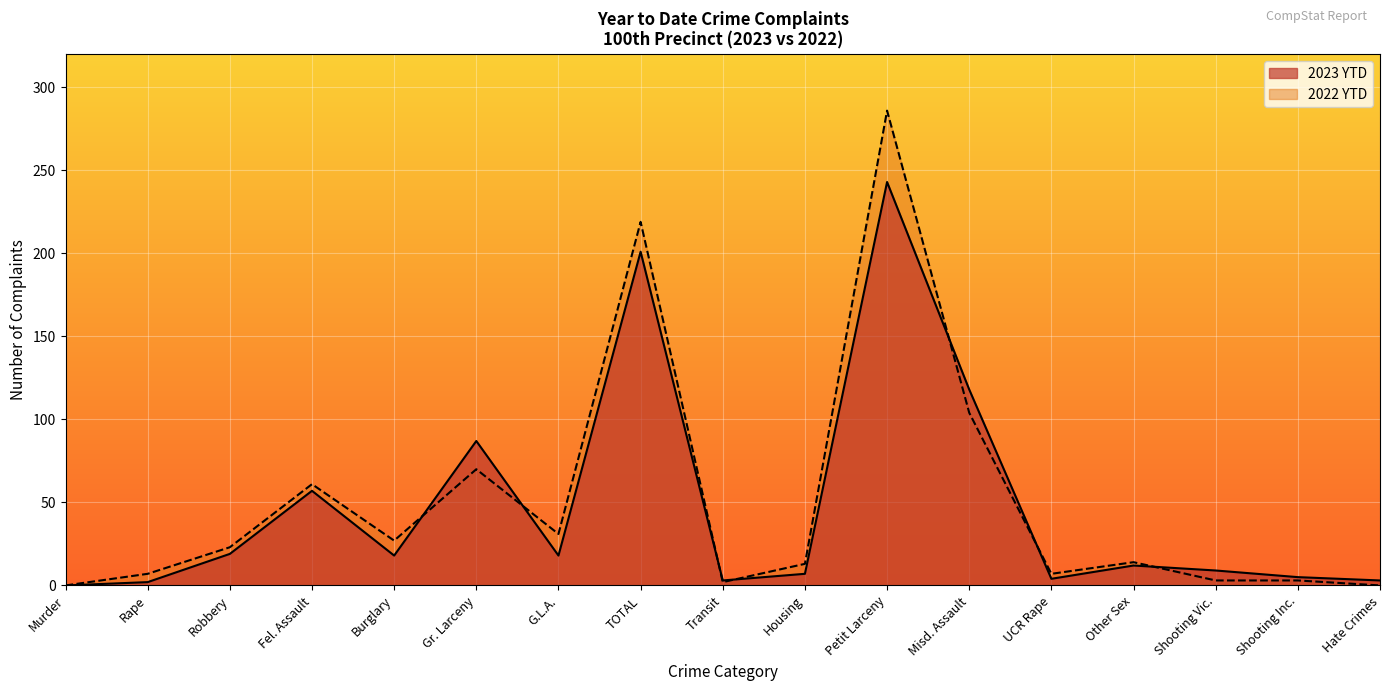

What are all the series names shown in the legend?

2023 YTD, 2022 YTD